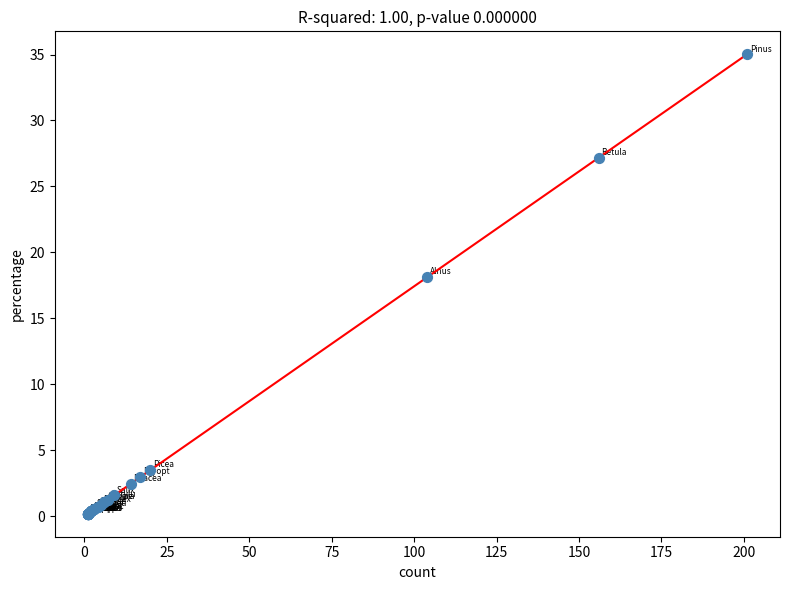

What Y value in the scatter plot is closest to 17?

18.1